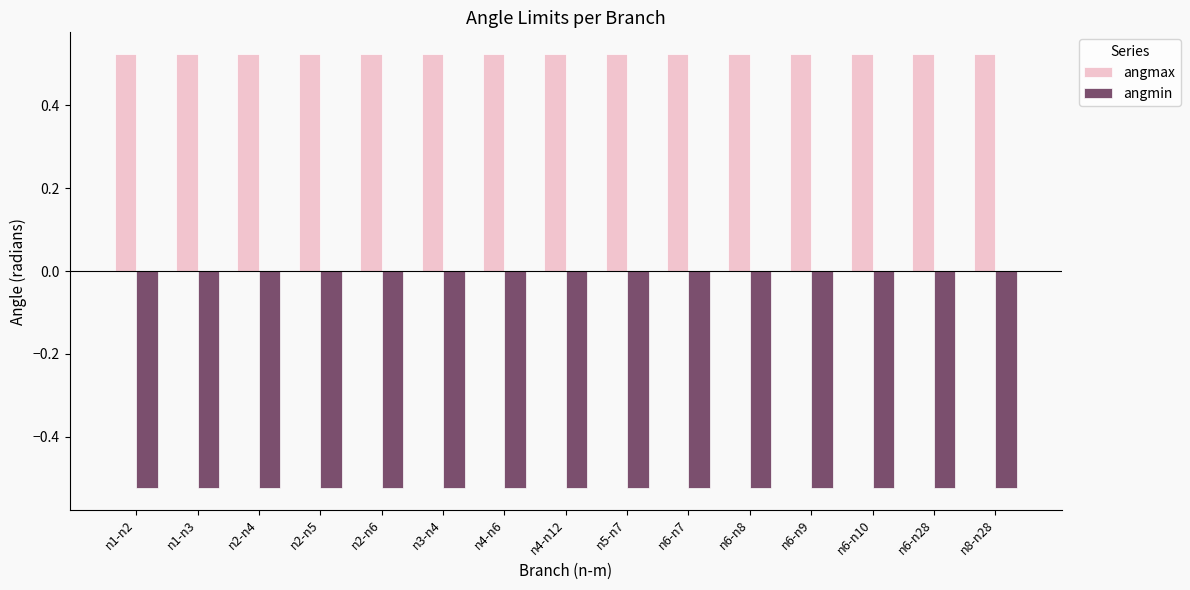

What position from the left is n2-n6?

5